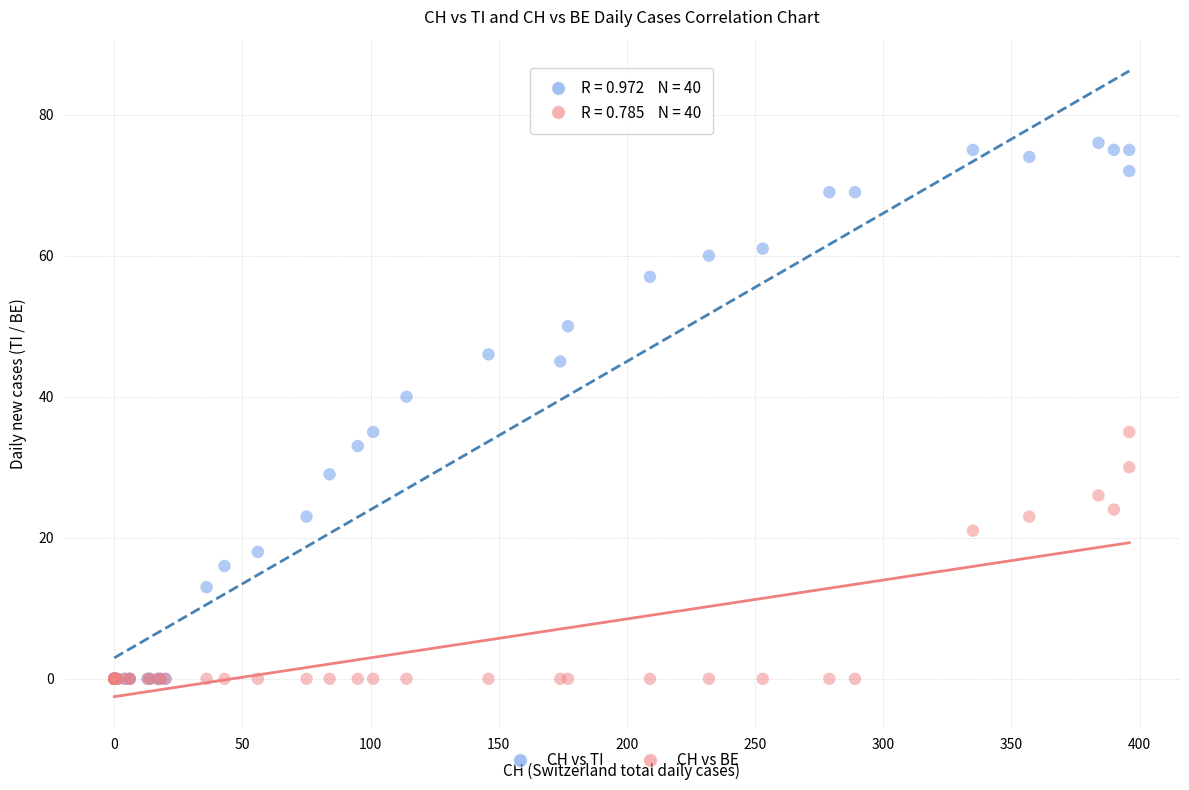

Which series reaches the maximum Y coordinate?

CH vs TI